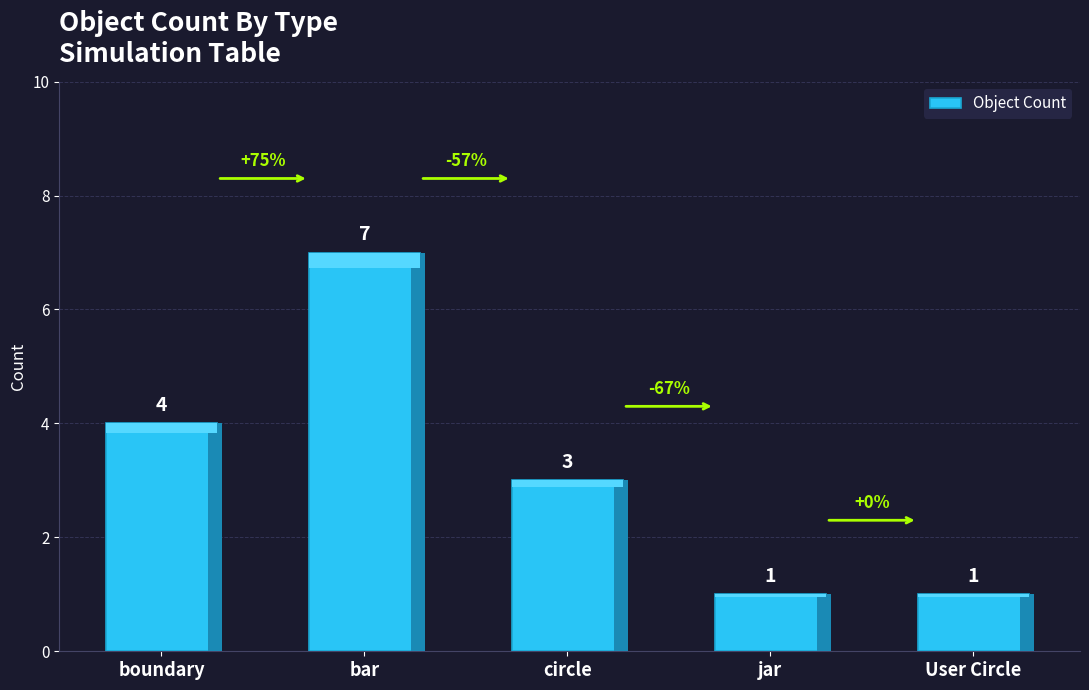

At which label does the data first exceed 3?

boundary